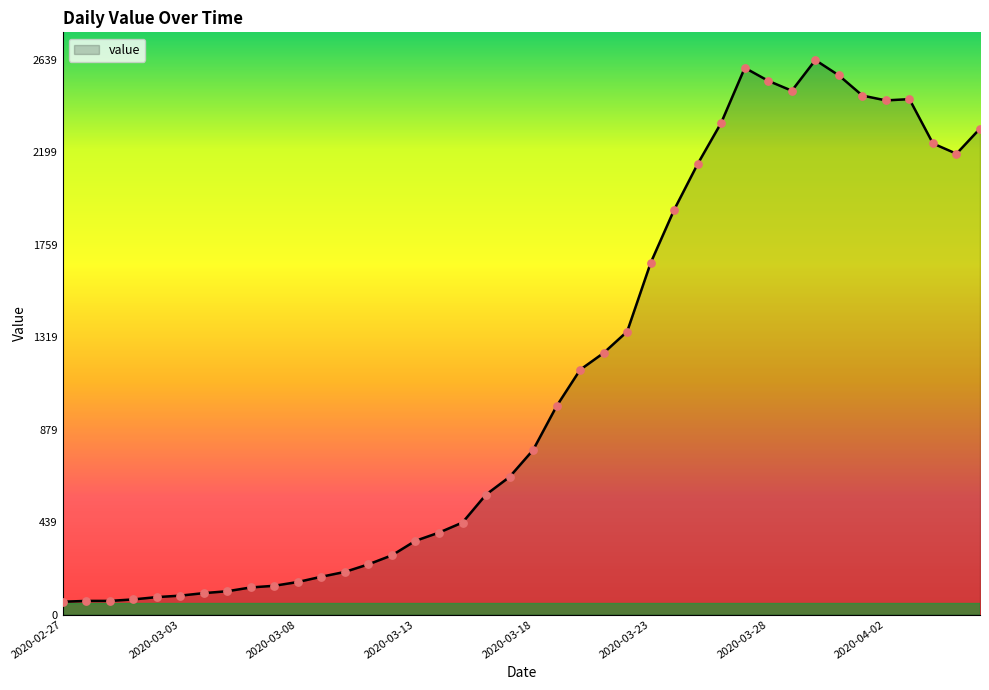

What is the maximum value shown in the chart?

2639